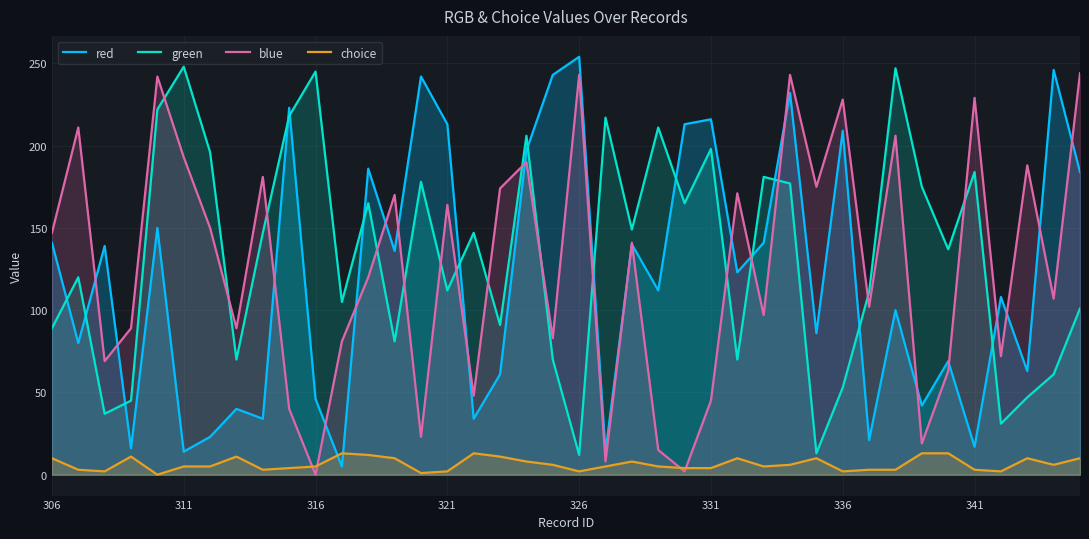

What is the greatest value displayed?

254